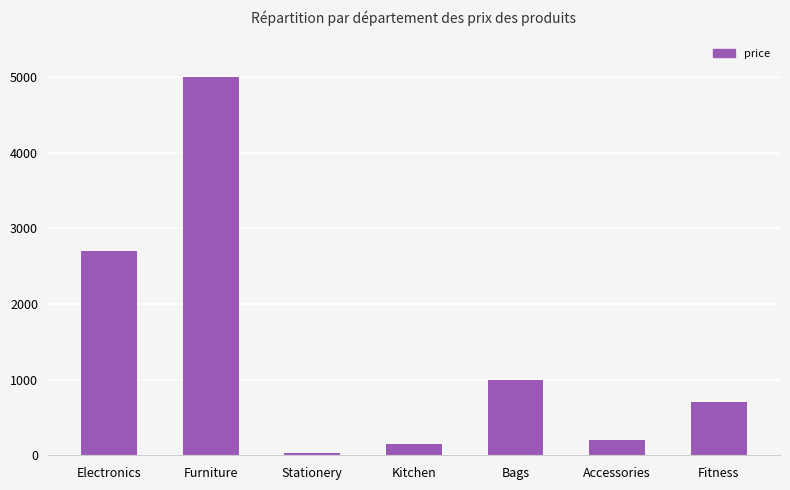

What is the label of the 6th bar from the left?

Accessories